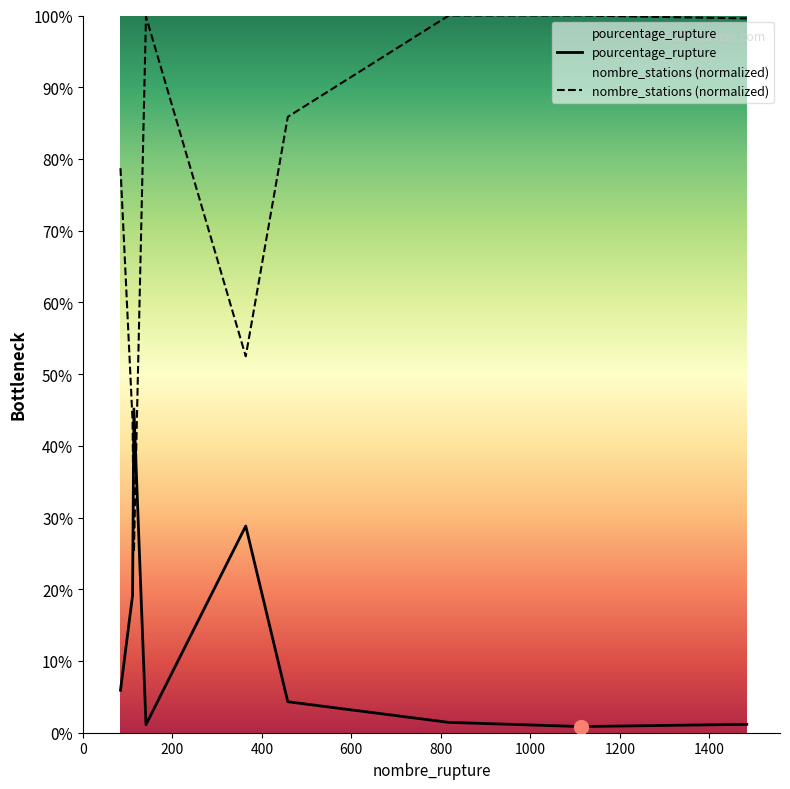

At which label does nombre_stations first exceed 85?

141